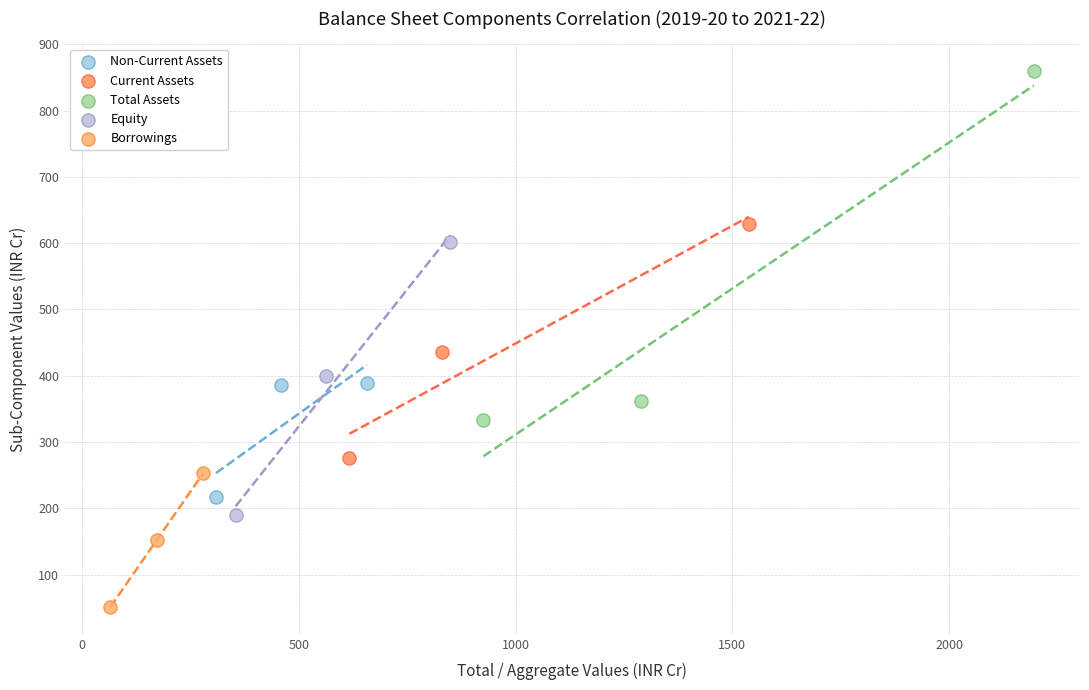

What are all the series names shown in the legend?

Non-Current Assets, Current Assets, Total Assets, Equity, Borrowings